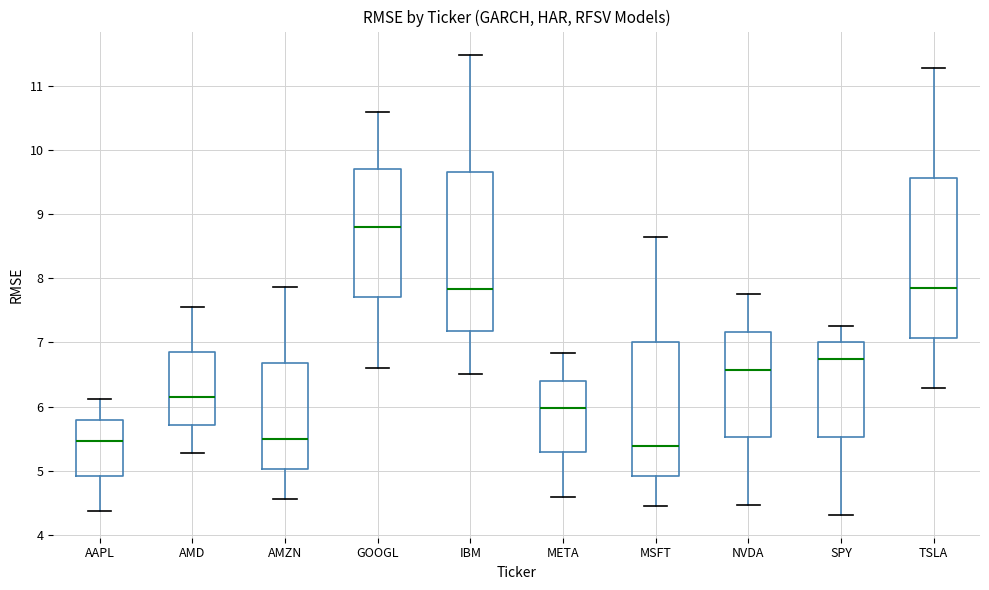

Which box has the highest median line?

GOOGL